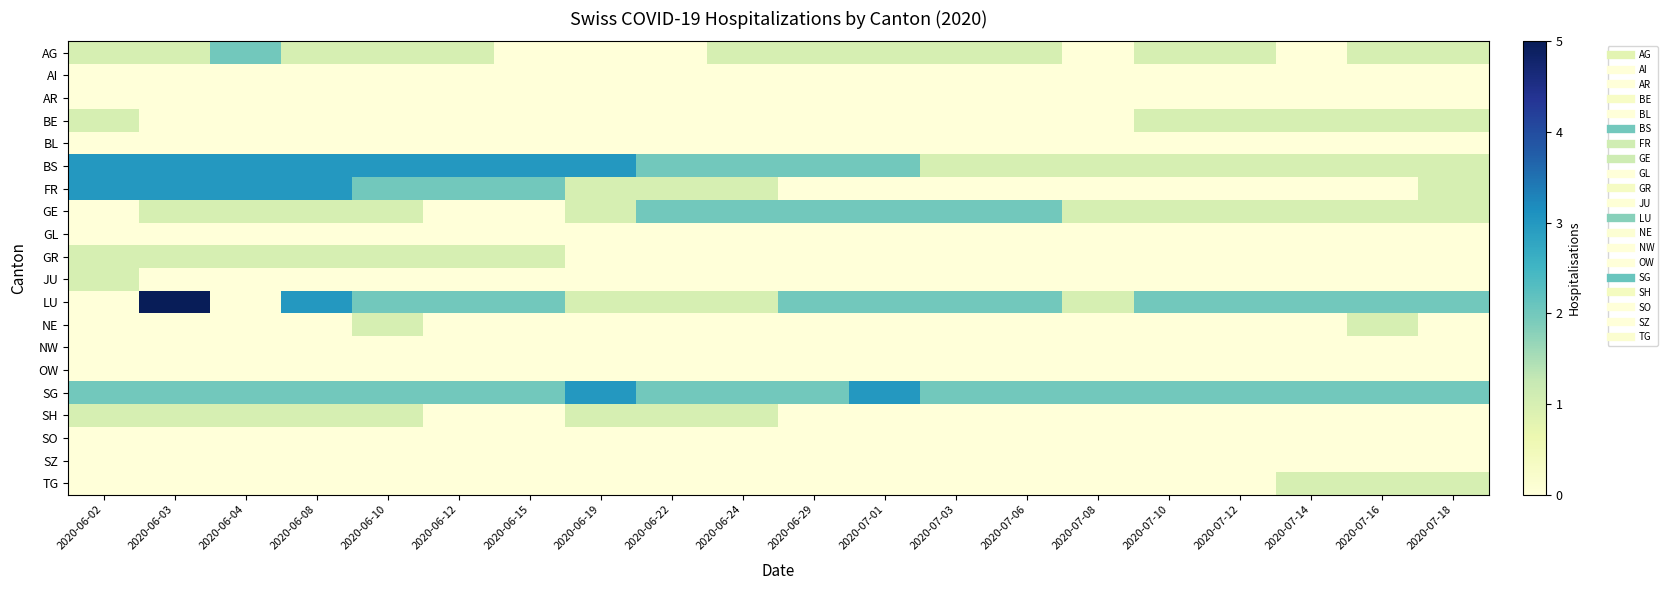

At which category is the sum across all series the highest?

2020-06-03